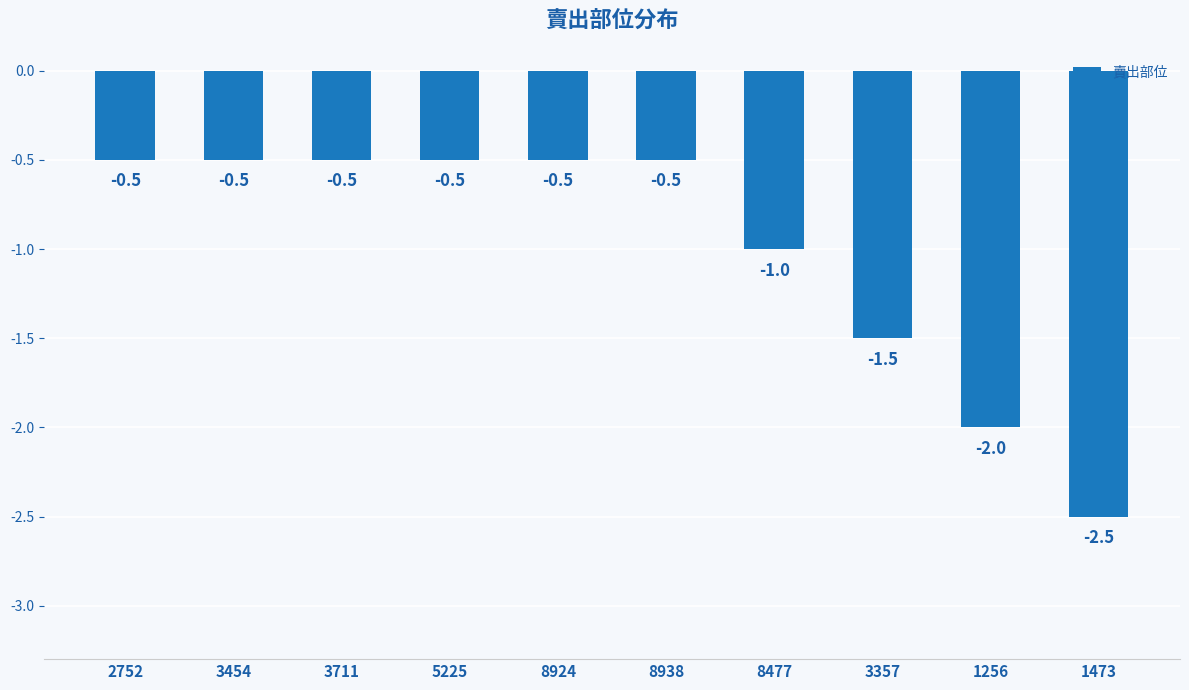

What is the sum of all values?

-10.0